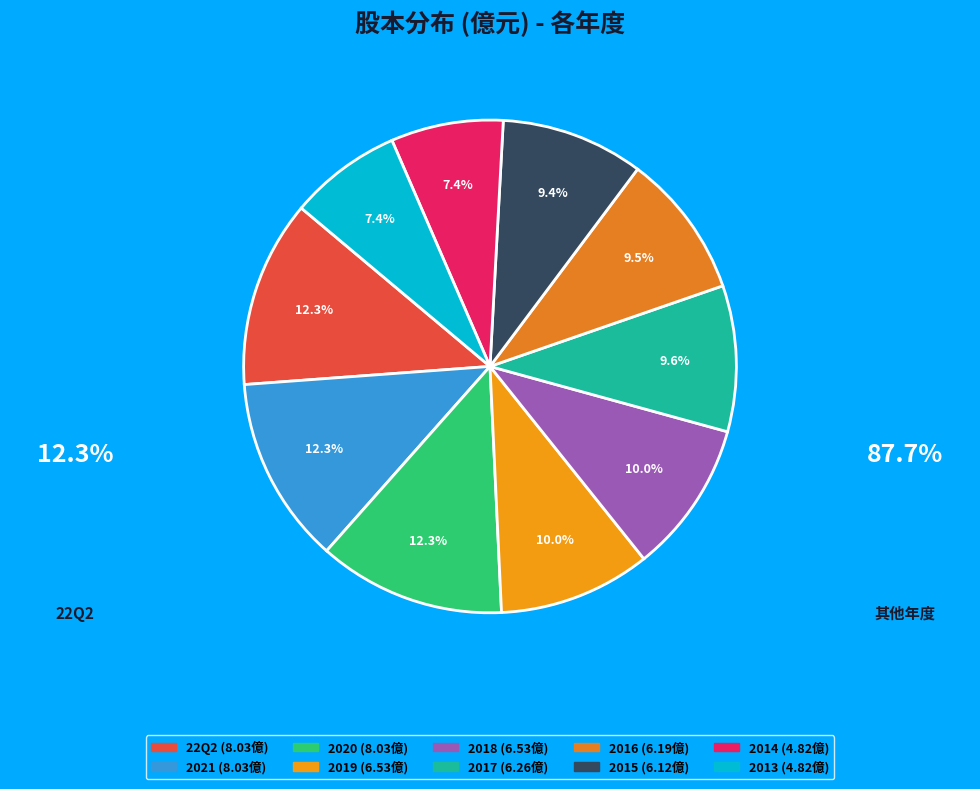

To the nearest percent, what percentage of the pie is 2014?

7%